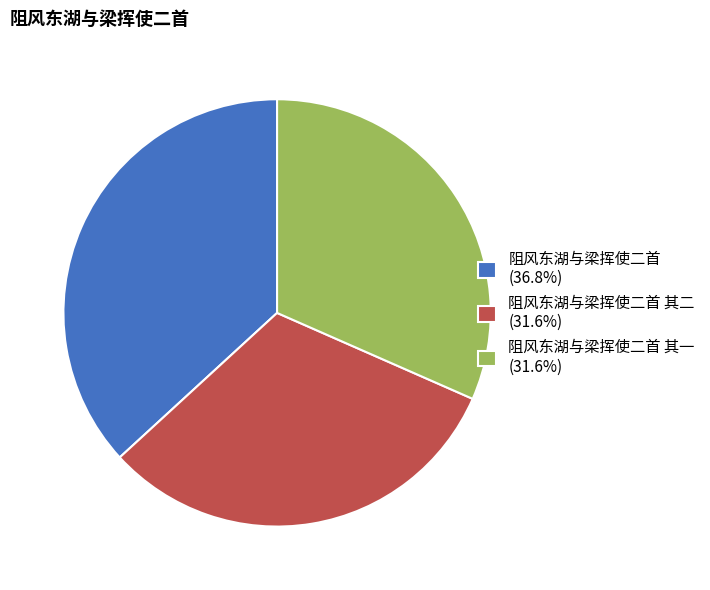

Do 阻风东湖与梁挥使二首 (36.8%) and 阻风东湖与梁挥使二首 其二 (31.6%) together represent more than half of the pie?

Yes